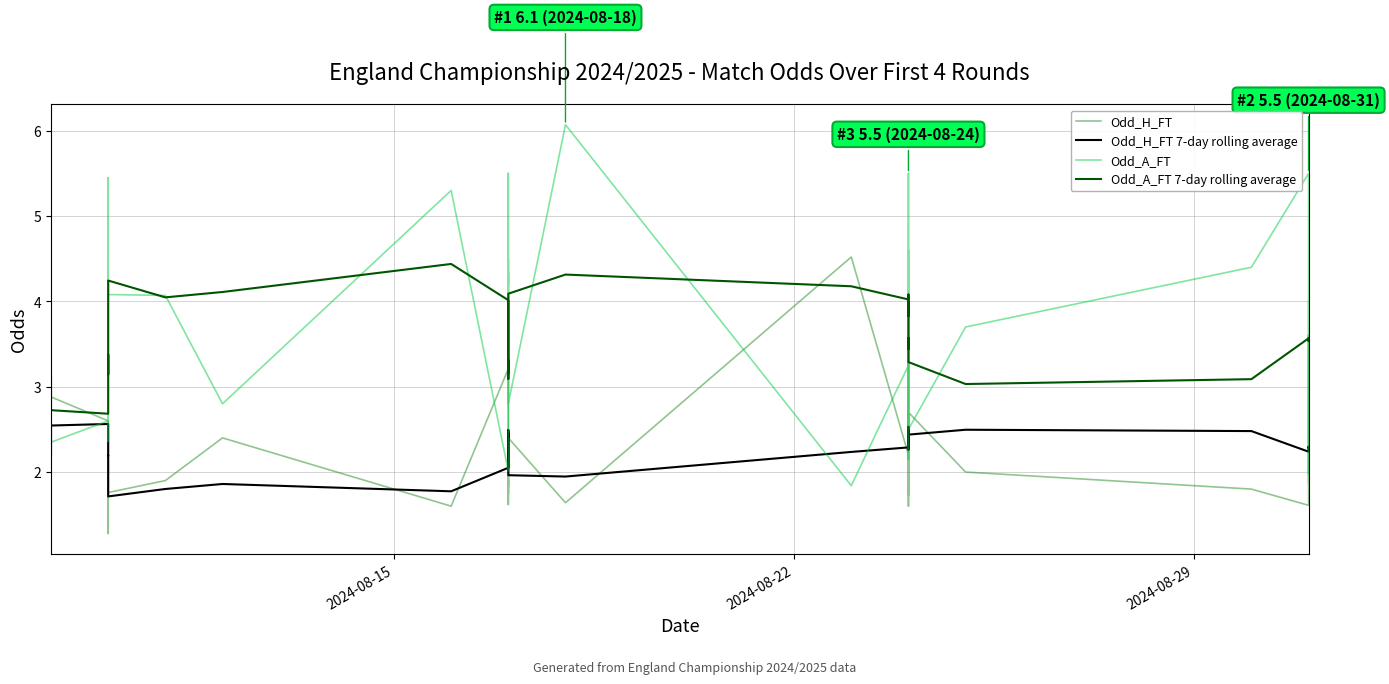

True or false: Odd_A_FT has more than 0 points higher than both neighbors.

True